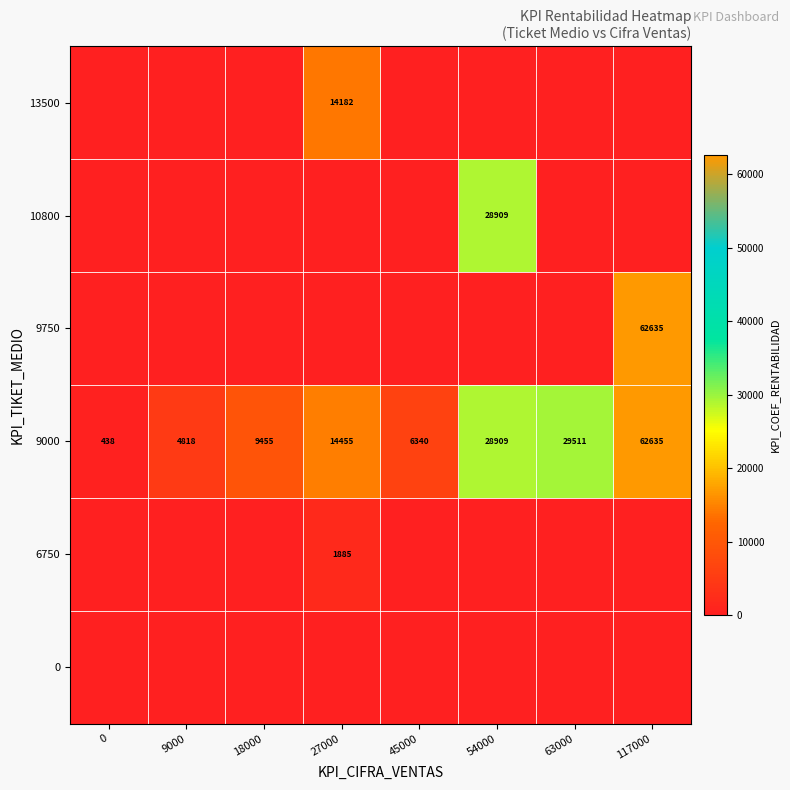

True or false: 9000 has a value of 29511 at 63000.

True